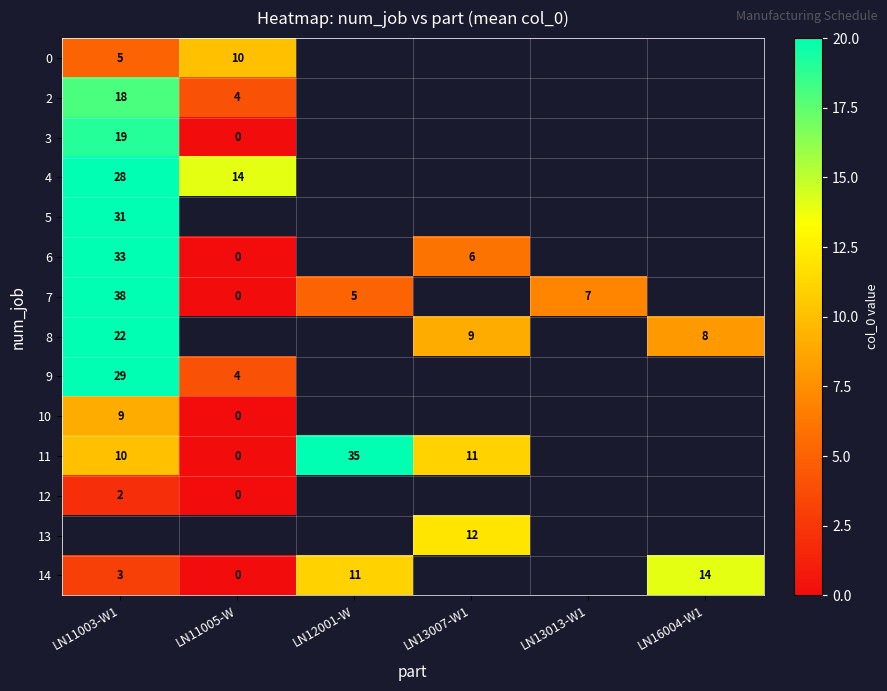

The 7 series shows 1 at LN12001-W. True or false?

False